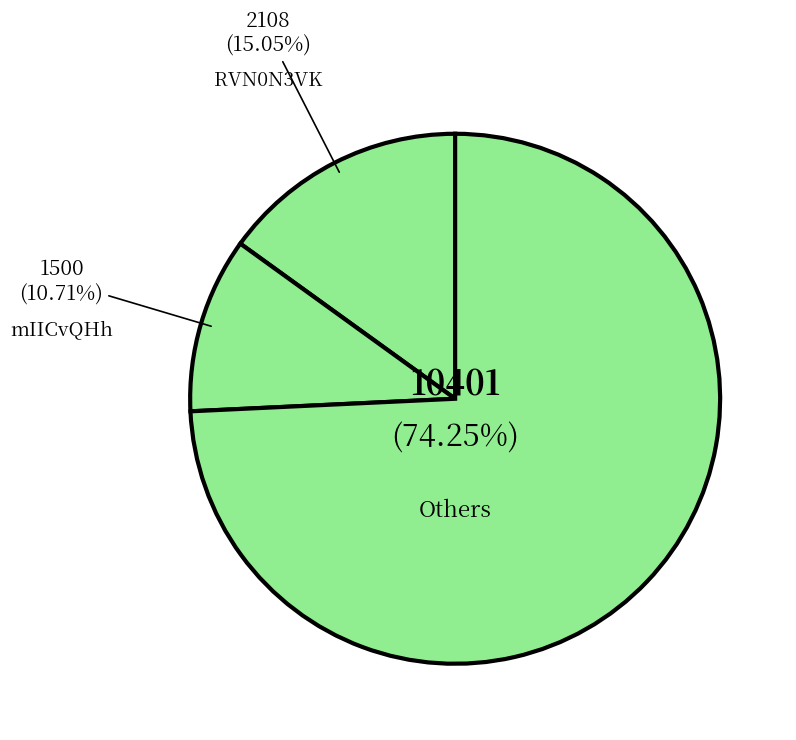

What is the largest slice in the pie chart?

Others